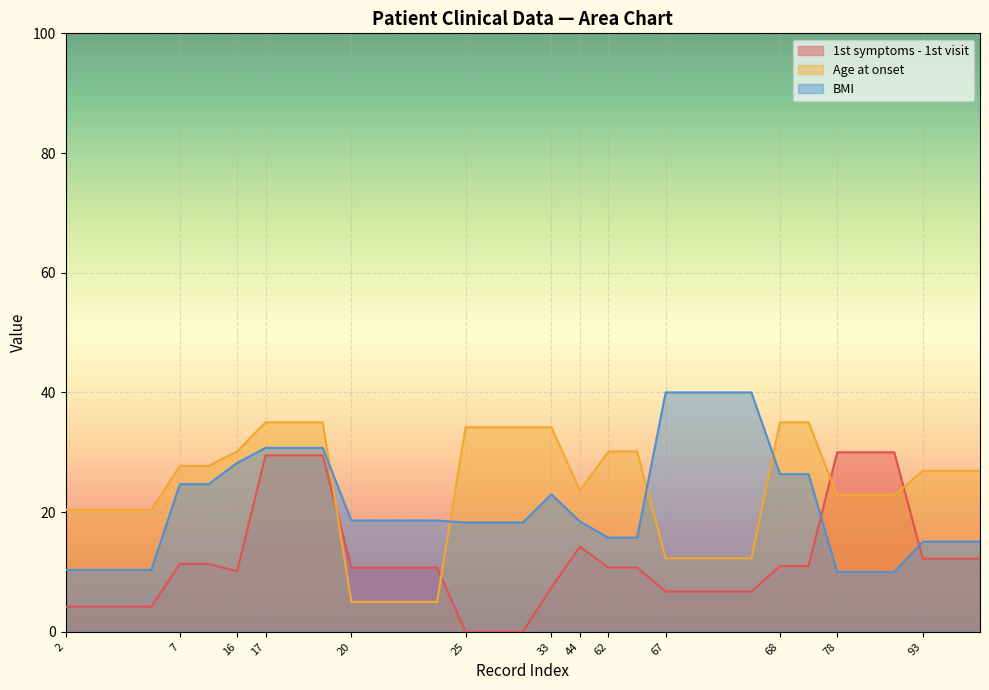

Reading left to right, transcribe all the data shown in this chart.

1st symptoms - 1st visit: 2=4.2	2=4.2	2=4.2	2=4.2	7=11.3	7=11.3	16=10.1	17=29.5	17=29.5	17=29.5	20=10.7	20=10.7	20=10.7	20=10.7	25=0.0	25=0.0	25=0.0	33=7.4	44=14.2	62=10.7	62=10.7	67=6.7	67=6.7	67=6.7	67=6.7	68=11.0	68=11.0	78=30.0	78=30.0	78=30.0	93=12.2	93=12.2	93=12.2
Age at onset: 2=20.4	2=20.4	2=20.4	2=20.4	7=27.7	7=27.7	16=30.1	17=35.0	17=35.0	17=35.0	20=5.0	20=5.0	20=5.0	20=5.0	25=34.2	25=34.2	25=34.2	33=34.2	44=23.6	62=30.1	62=30.1	67=12.3	67=12.3	67=12.3	67=12.3	68=35.0	68=35.0	78=22.8	78=22.8	78=22.8	93=26.9	93=26.9	93=26.9
BMI: 2=10.3	2=10.3	2=10.3	2=10.3	7=24.7	7=24.7	16=28.2	17=30.7	17=30.7	17=30.7	20=18.6	20=18.6	20=18.6	20=18.6	25=18.3	25=18.3	25=18.3	33=23.0	44=18.4	62=15.7	62=15.7	67=40.0	67=40.0	67=40.0	67=40.0	68=26.3	68=26.3	78=10.0	78=10.0	78=10.0	93=15.1	93=15.1	93=15.1